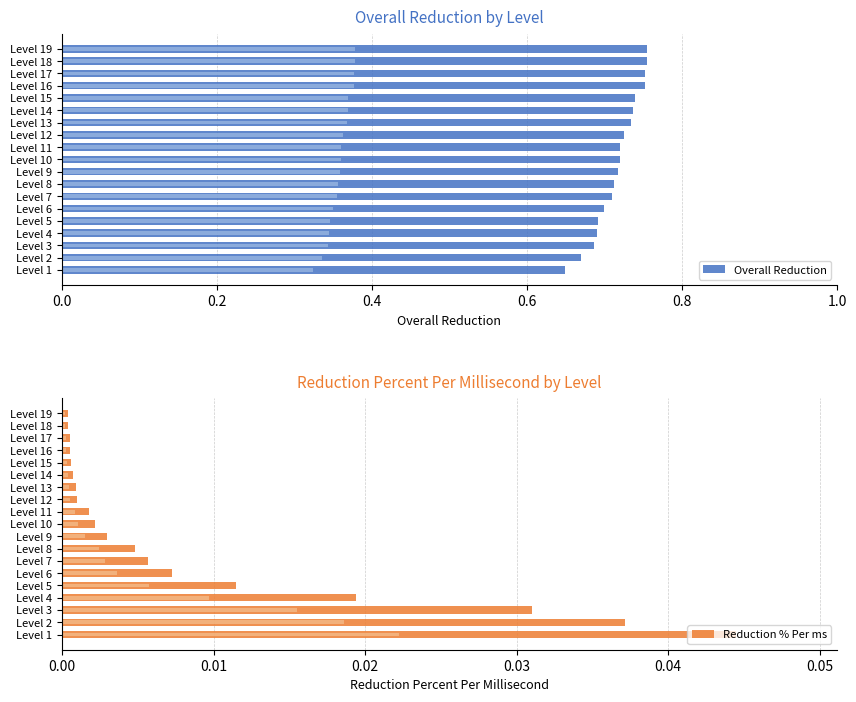

Rank the series by their average value, from highest to lowest.

Overall Reduction, Reduction % Per ms